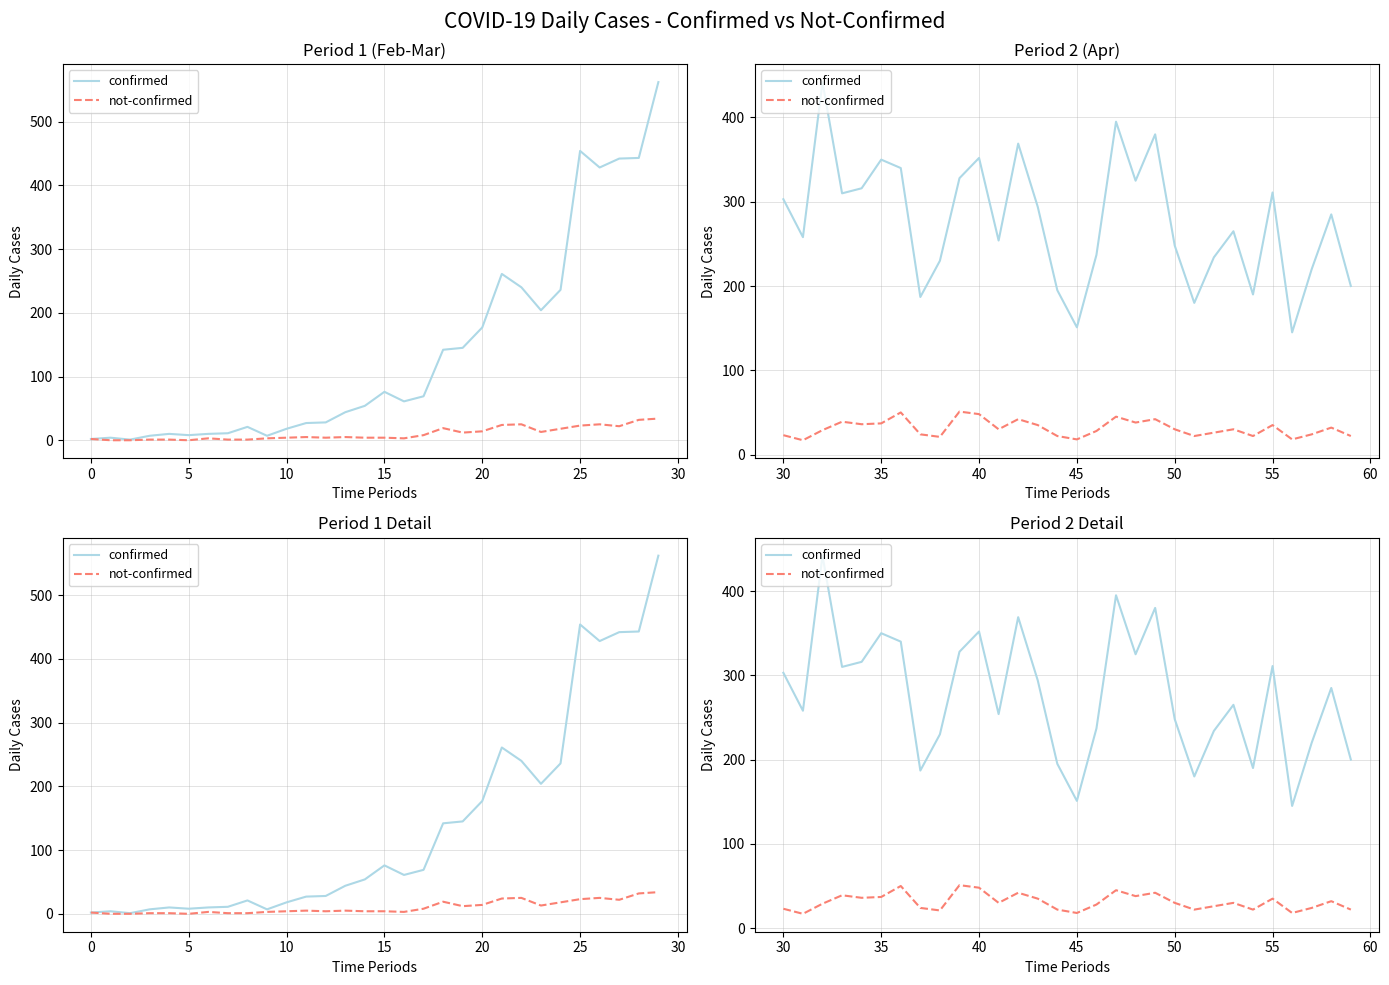

How many series are shown in this chart?

2